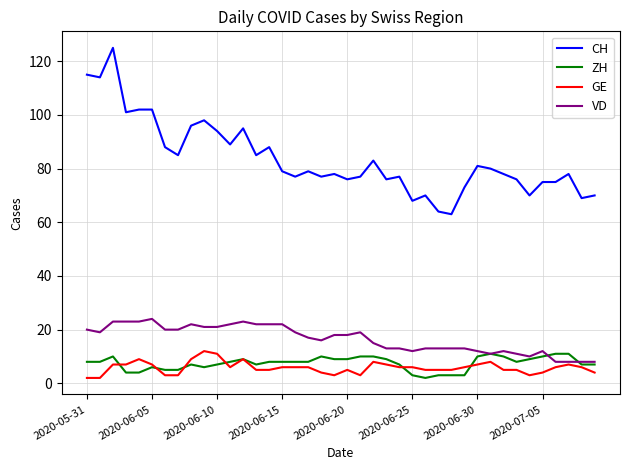

True or false: CH and ZH intersect in this chart.

False